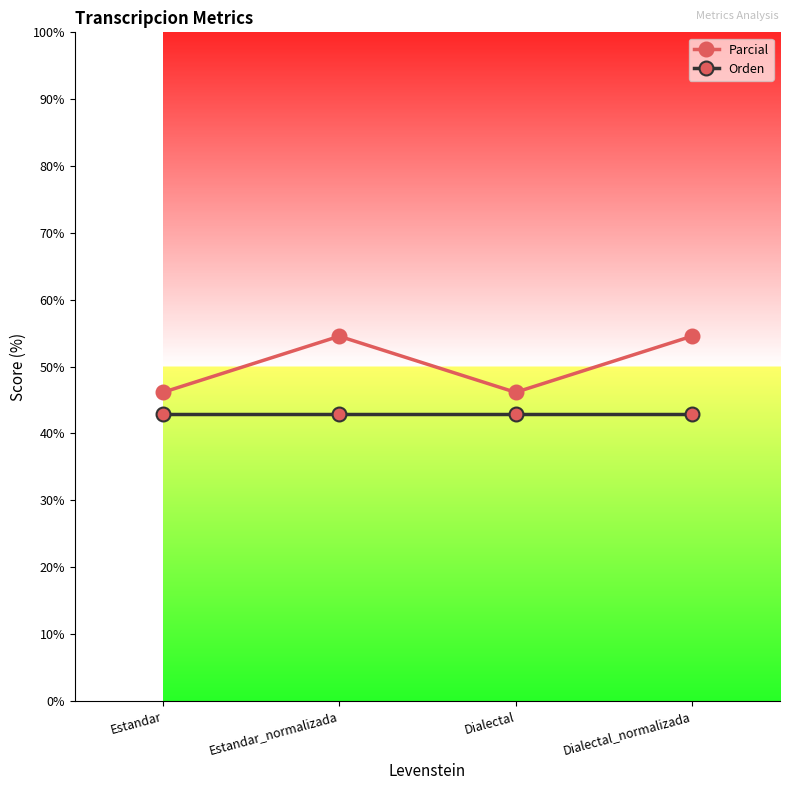

True or false: Parcial and Orden intersect in this chart.

False